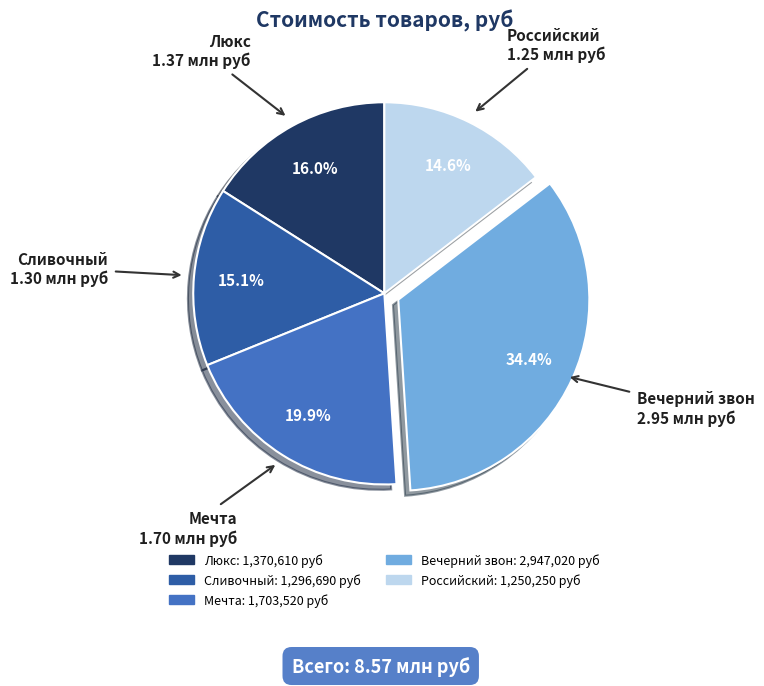

Does Люкс represent more than half of the total?

No